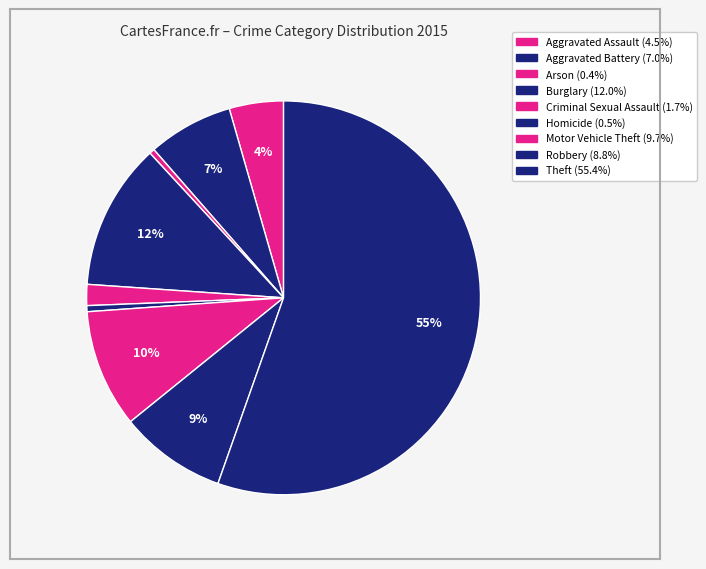

What percentage is NOT represented by Homicide?

99.5%